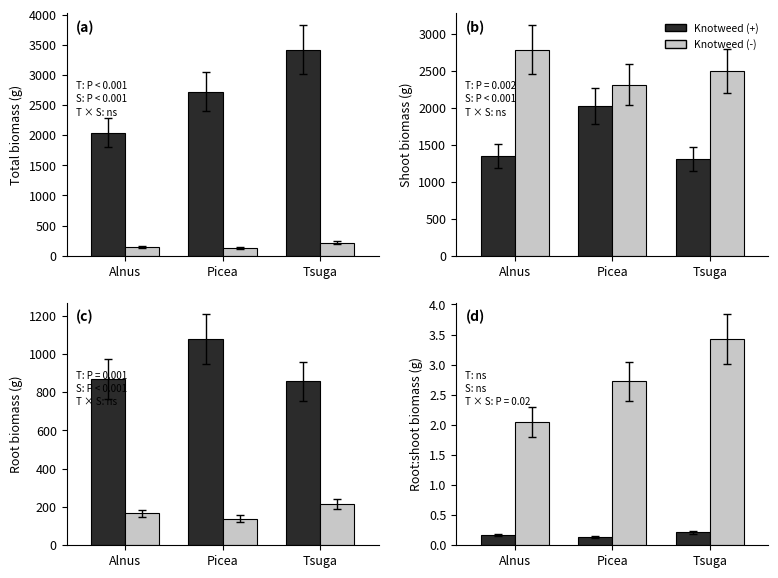

At how many categories does at least one series exceed 2?

3